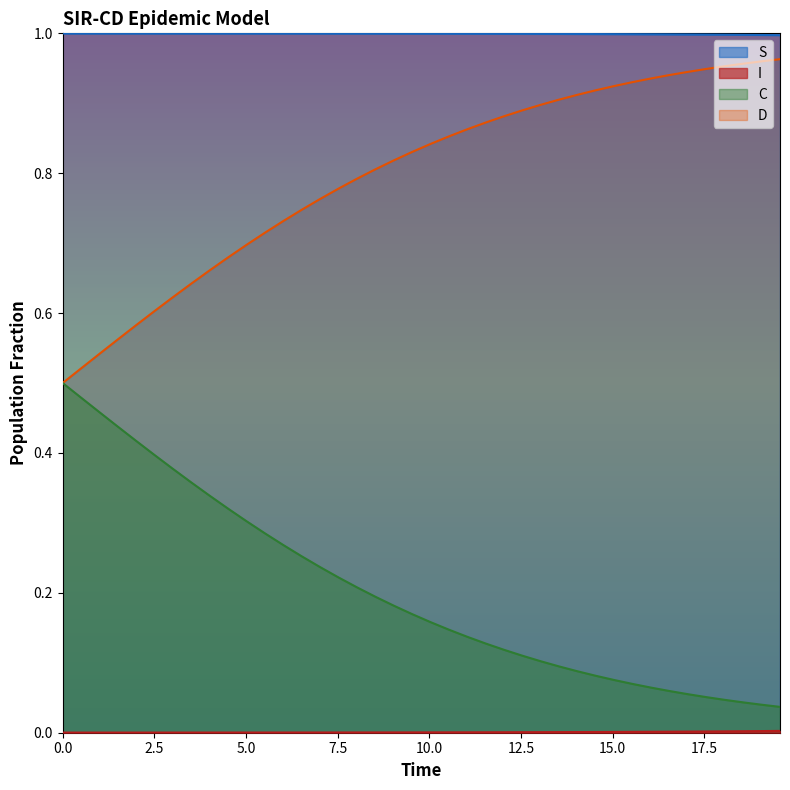

True or false: S and C cross at least once.

False